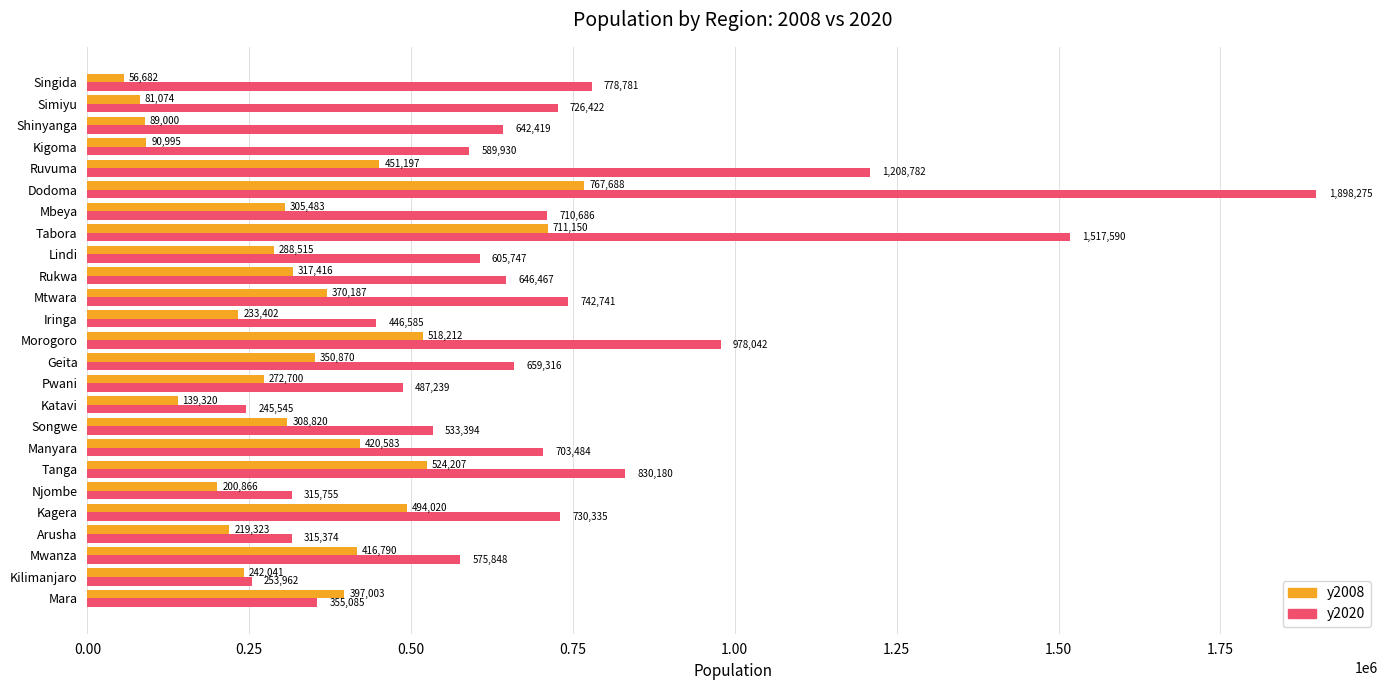

Which series has the largest total across all categories?

y2020